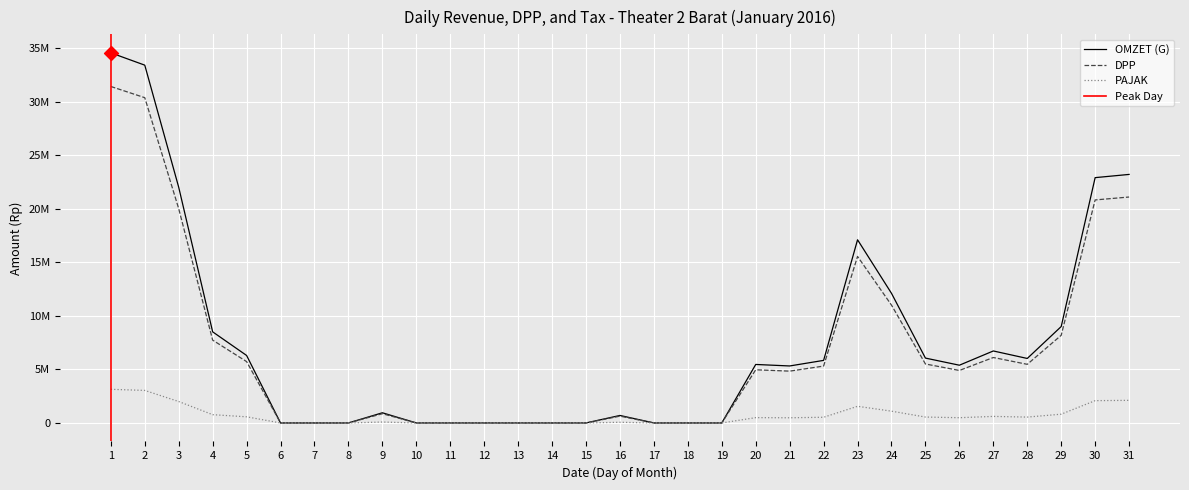

Is the value of PAJAK at 24 greater than the value of DPP at 26?

No